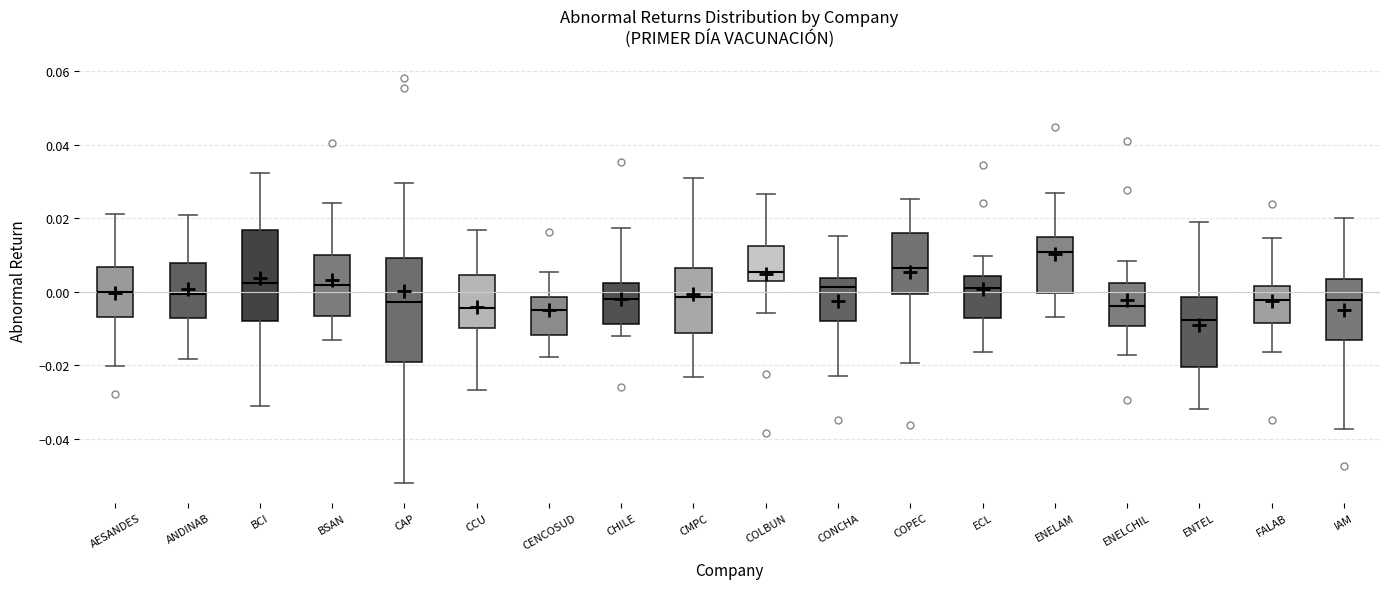

Where is the upper edge of the box for CONCHA on the y-axis? The values are not printed on the chart, so give them approximately, as read against the axis.

0.004